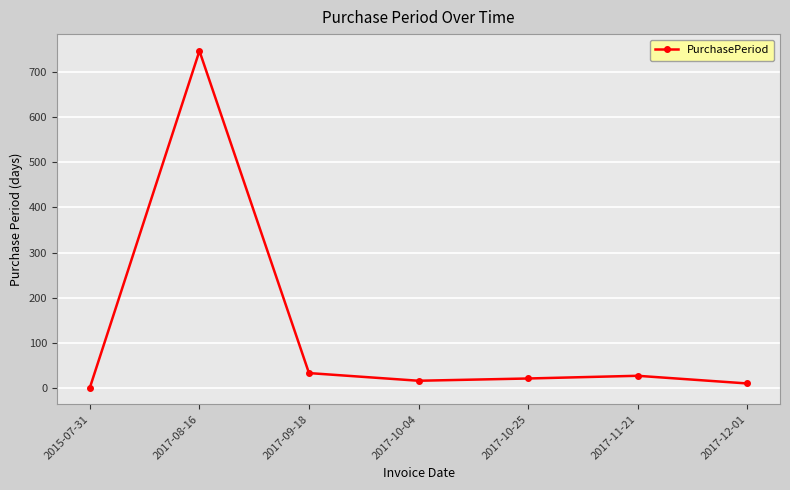

Count the number of categories in the chart.

7